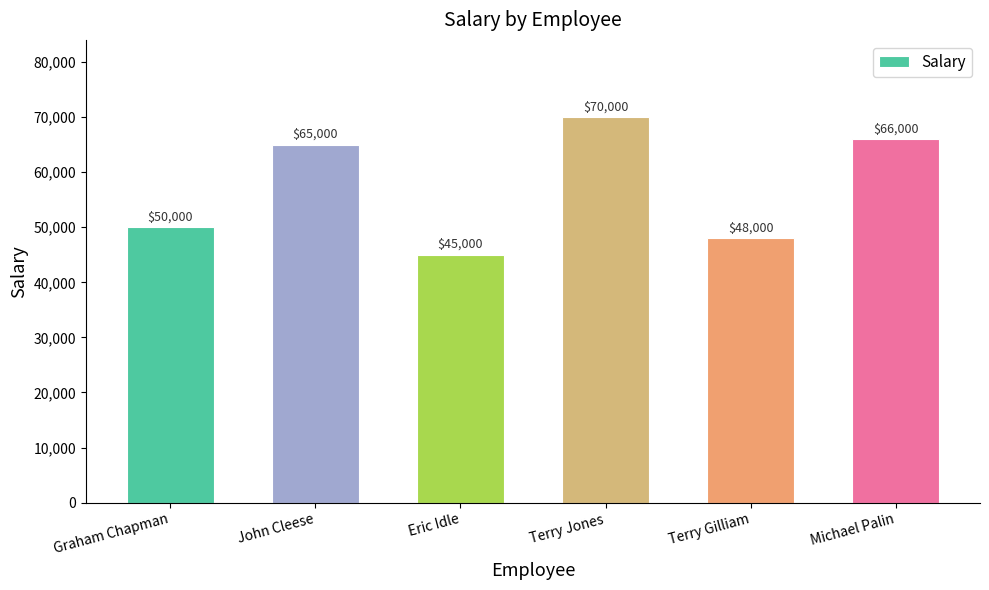

Reading left to right, list all the values displayed in this chart.

Graham Chapman=50000	John Cleese=65000	Eric Idle=45000	Terry Jones=70000	Terry Gilliam=48000	Michael Palin=66000